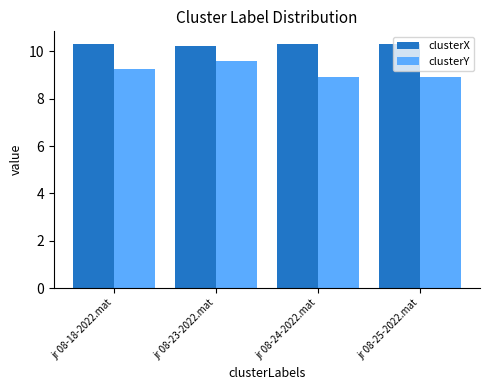

Reading left to right, what are all the values shown in this chart?

clusterX: jr 08-18-2022.mat=10.3	jr 08-23-2022.mat=10.2	jr 08-24-2022.mat=10.3	jr 08-25-2022.mat=10.3
clusterY: jr 08-18-2022.mat=9.2	jr 08-23-2022.mat=9.6	jr 08-24-2022.mat=8.9	jr 08-25-2022.mat=8.9